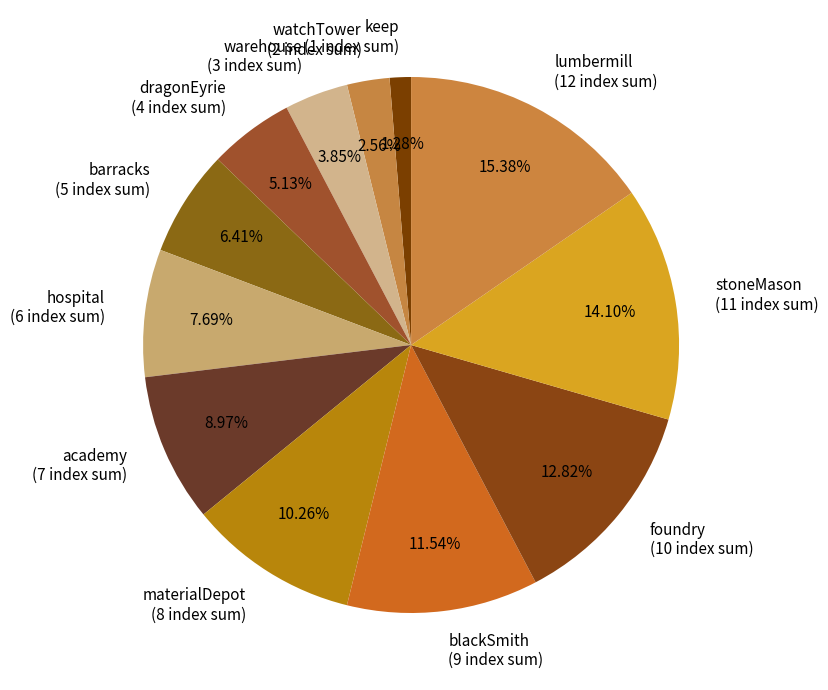

Between stoneMason (11 index sum) and keep (1 index sum), which is larger?

stoneMason (11 index sum)